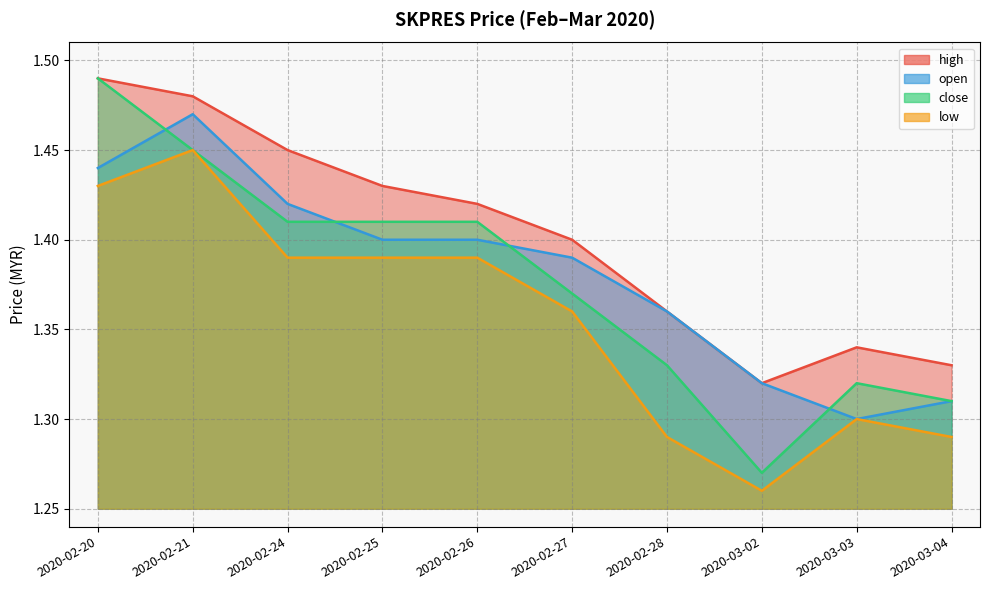

Which series has the widest spread of values?

close